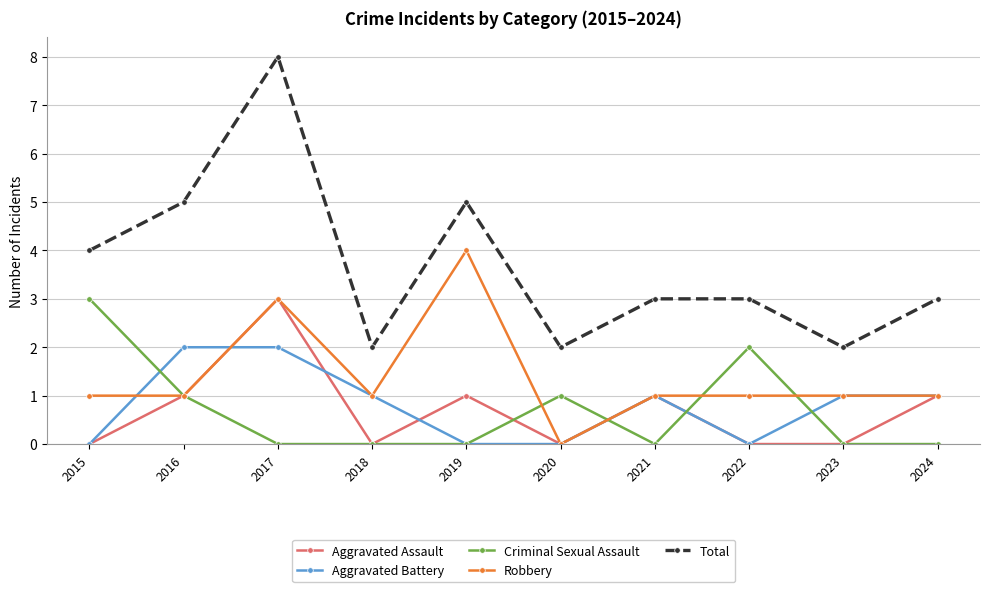

Count the Total values in the range 2 to 5.

9